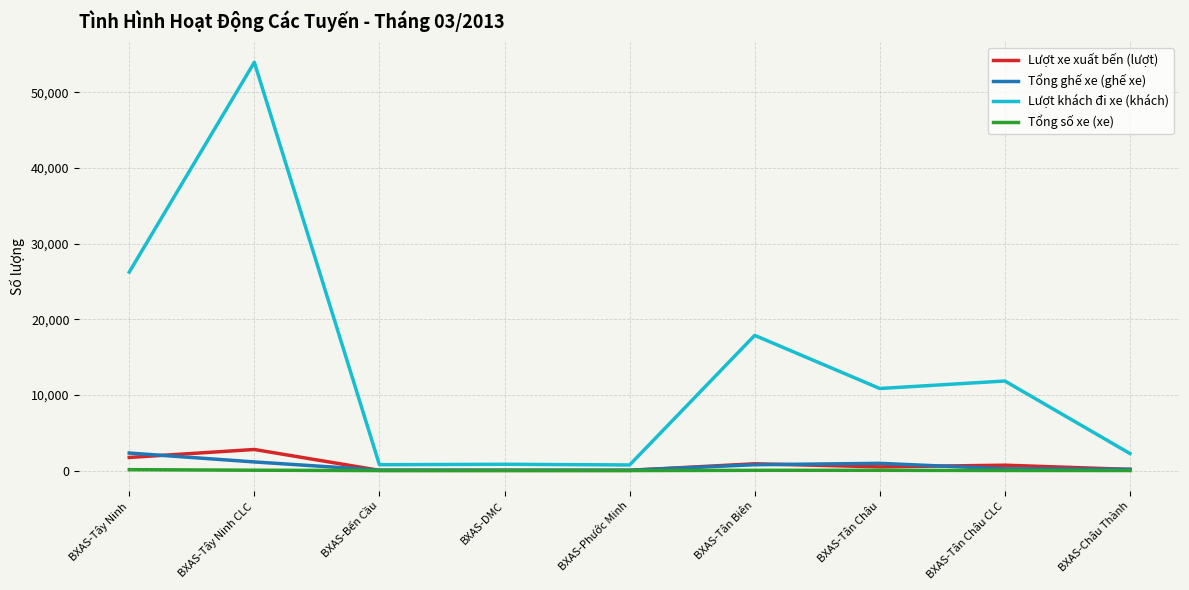

How many lines are shown in the chart?

4